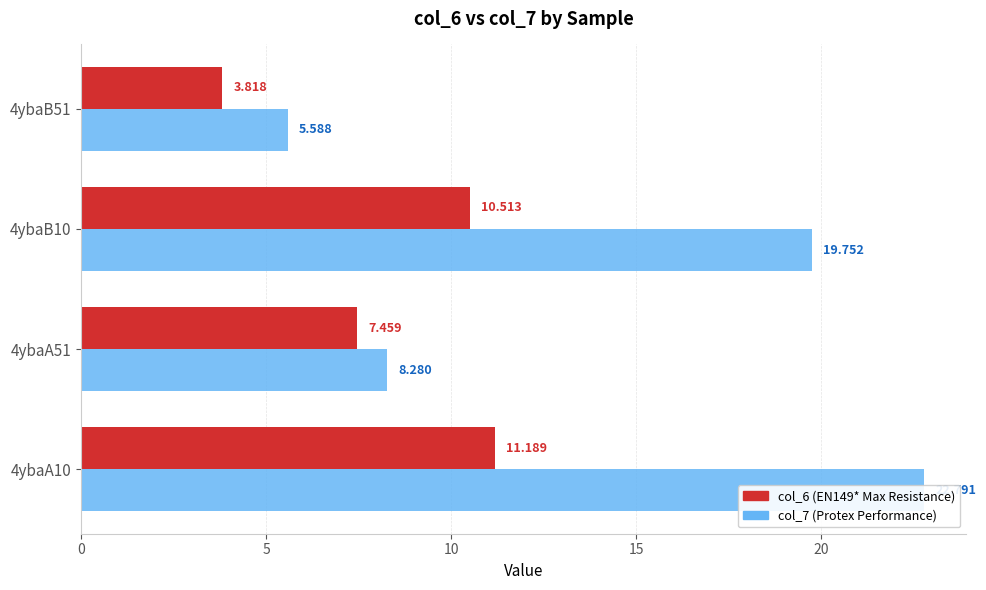

Count the number of data series in this chart.

2